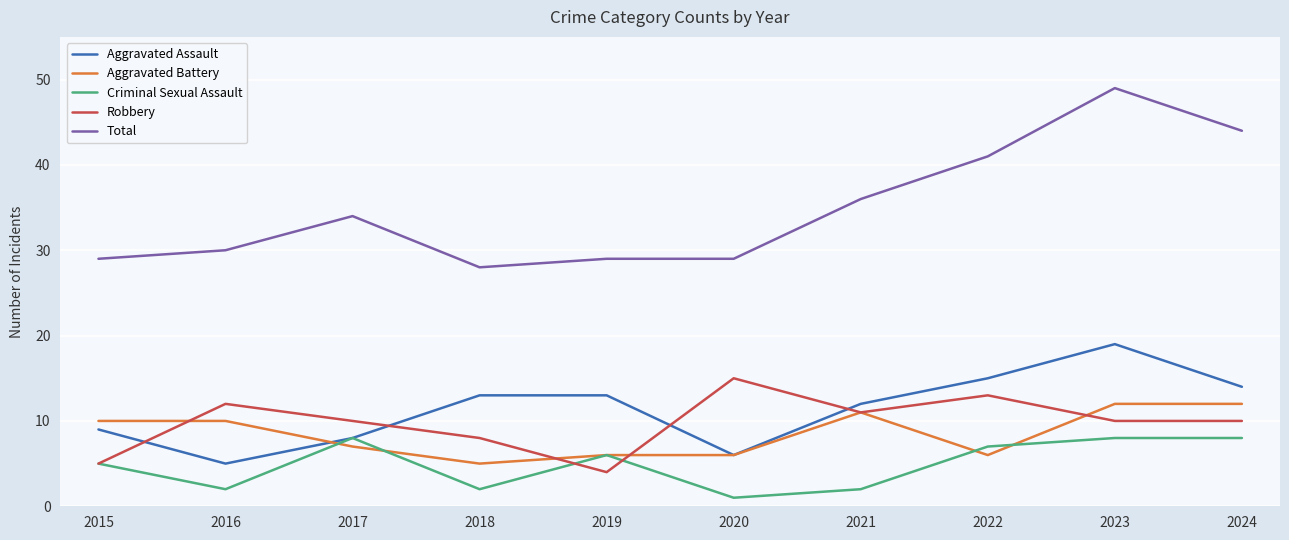

Is the value of Criminal Sexual Assault at 2021 greater than the value of Aggravated Assault at 2017?

No